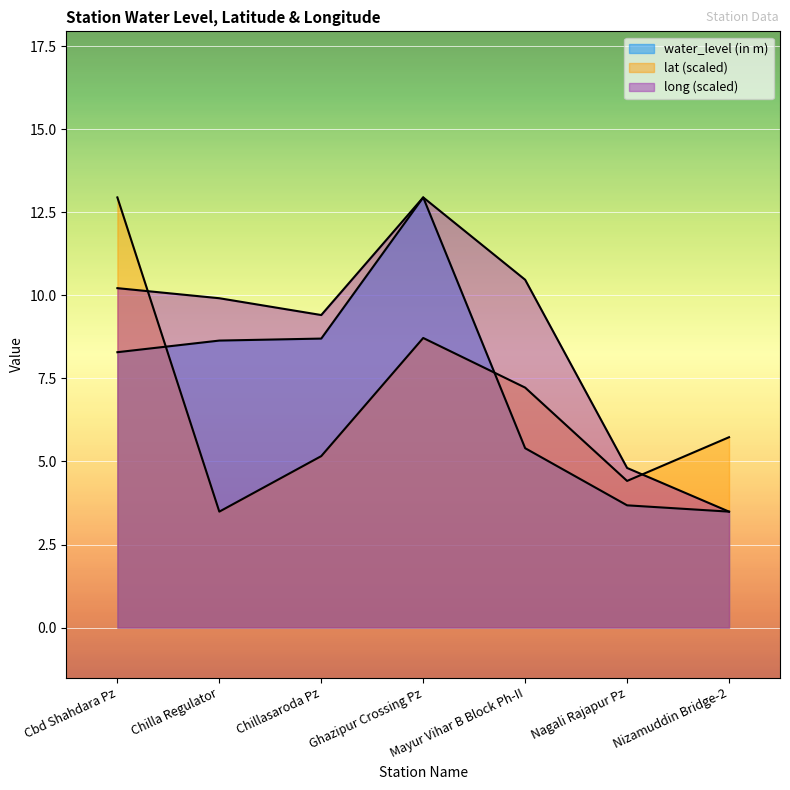

What is the average value of the water_level (in m) series?

7.3